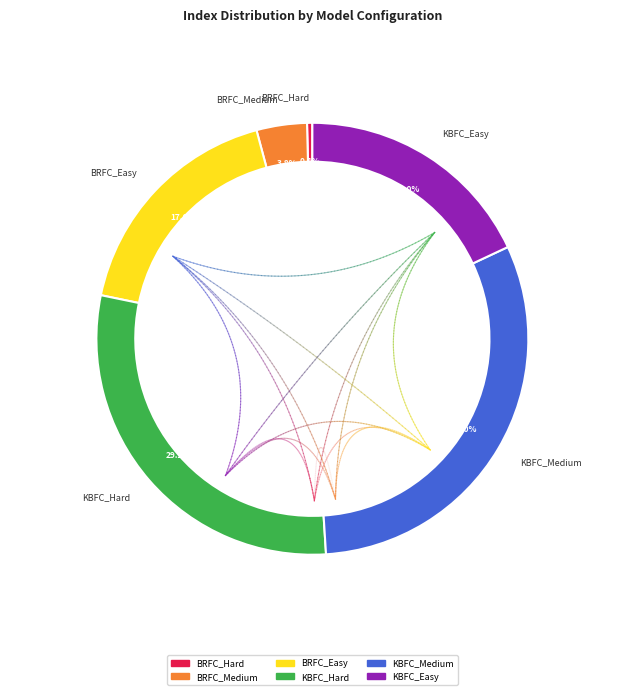

Is there a majority slice in this chart?

No